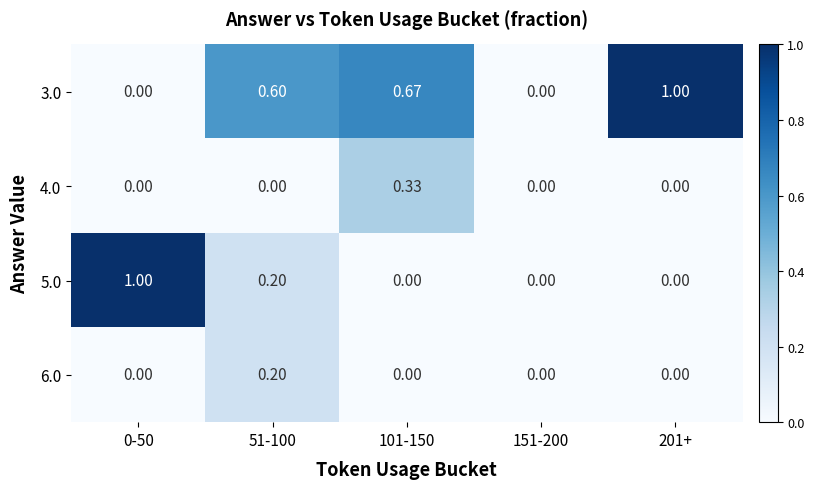

How many positive values does the 6.0 series have?

1